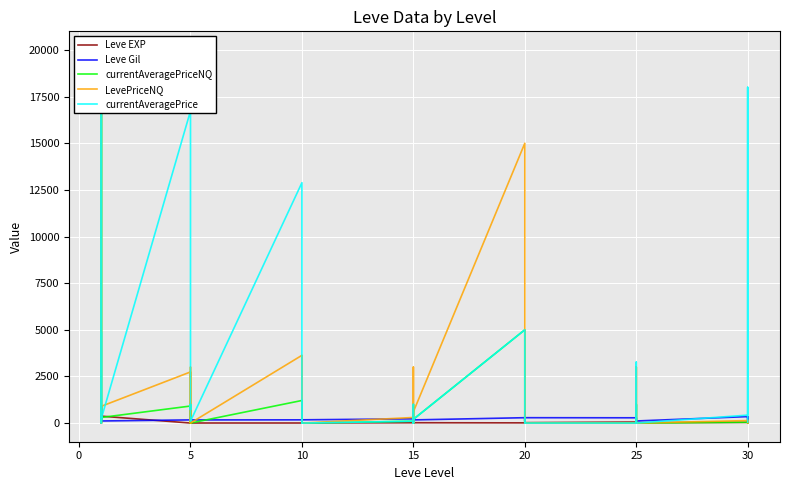

How many intersections are there between LevePriceNQ and Leve Gil?

20